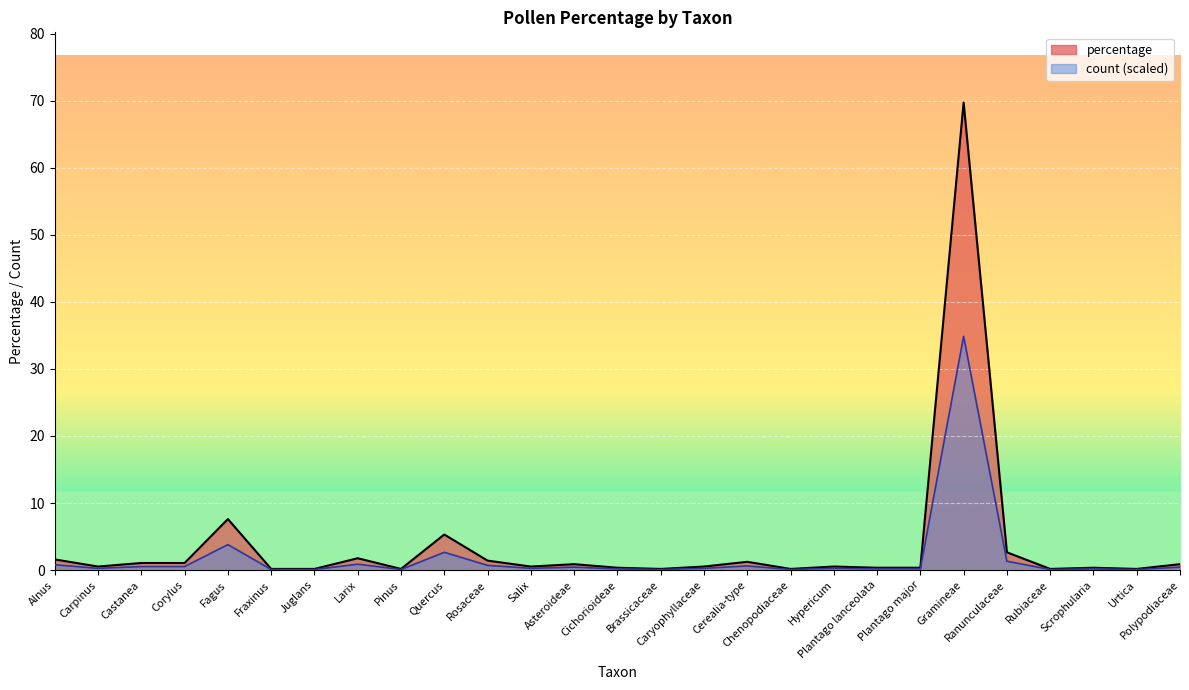

At how many categories does at least one series exceed 1?

10